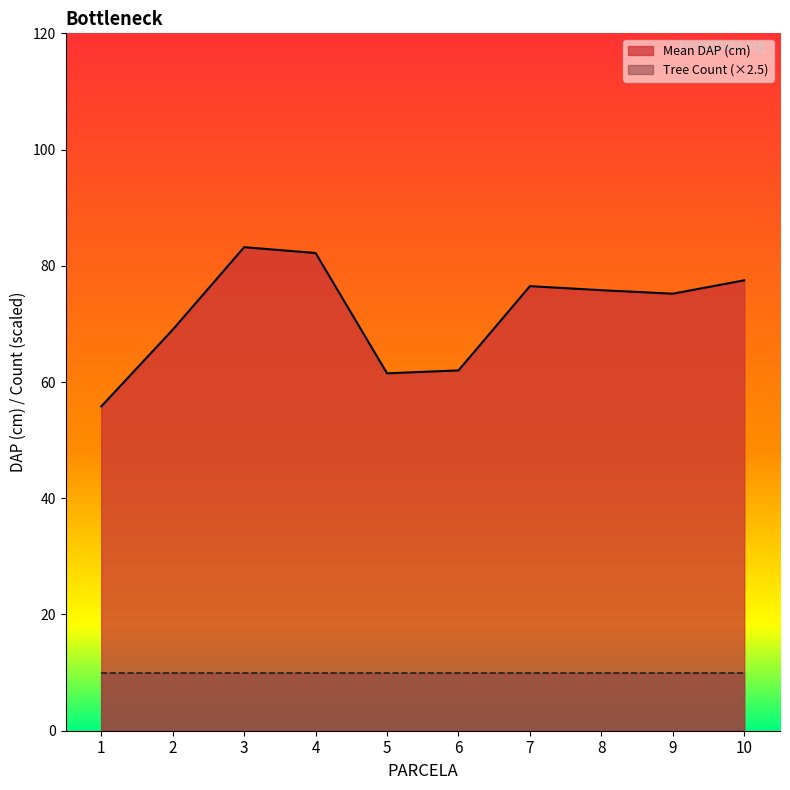

The Mean DAP (cm) series shows 28.5 at 2. True or false?

False